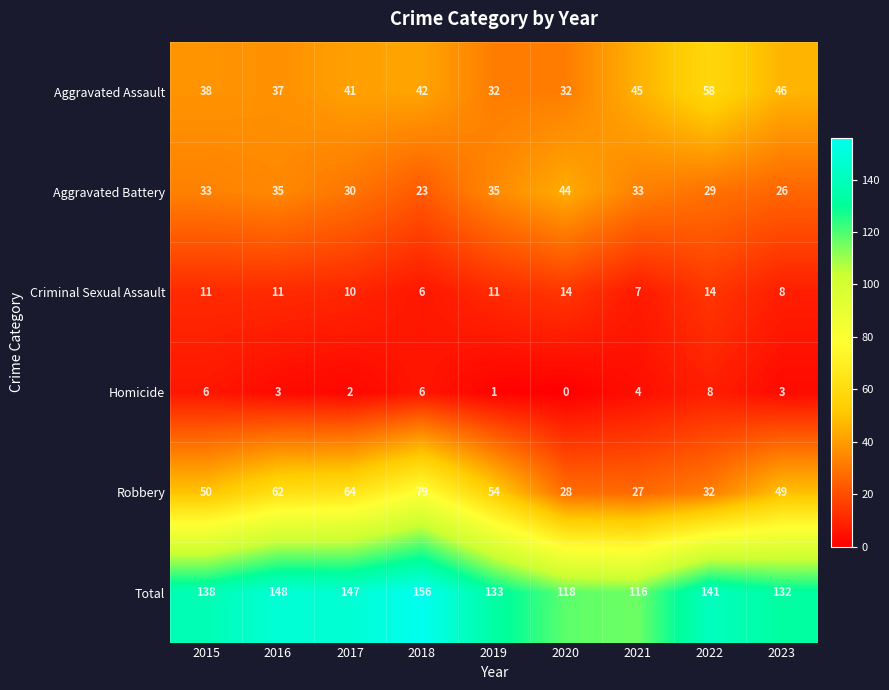

The Robbery series shows 32 at 2022. True or false?

True